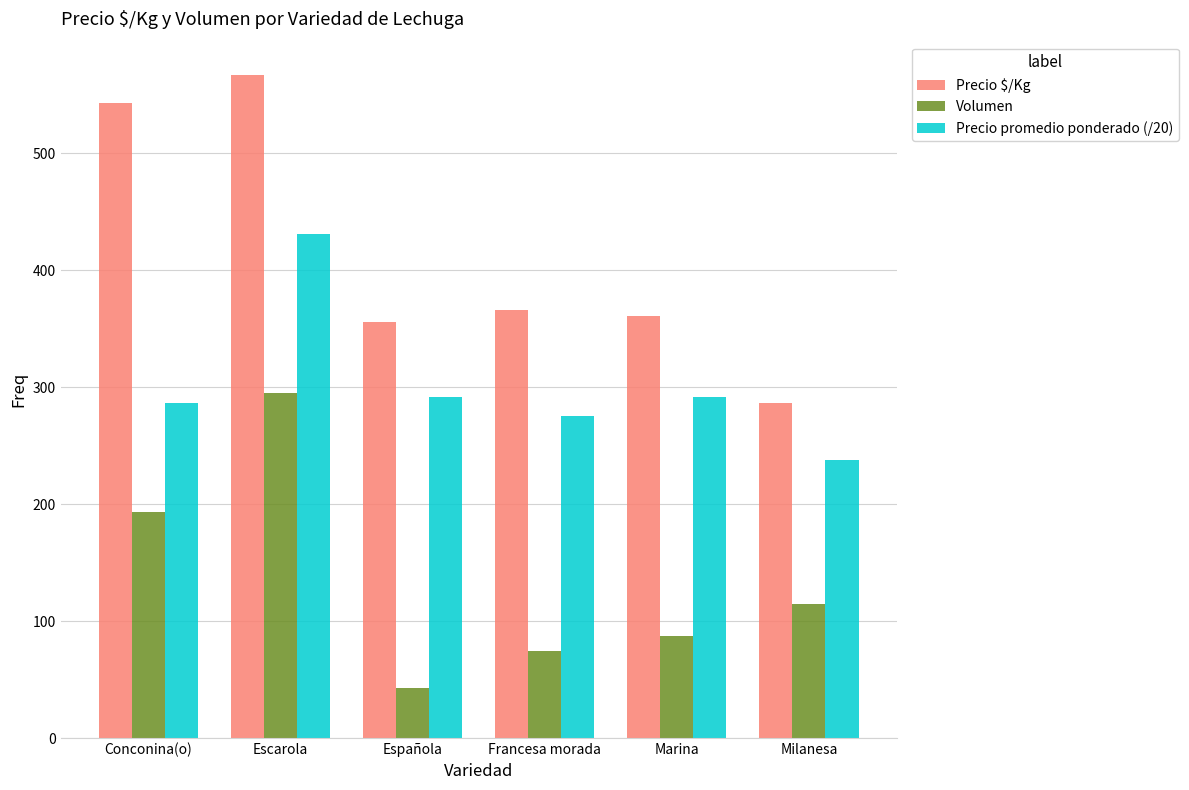

What is the label of the 1st bar from the right?

Milanesa